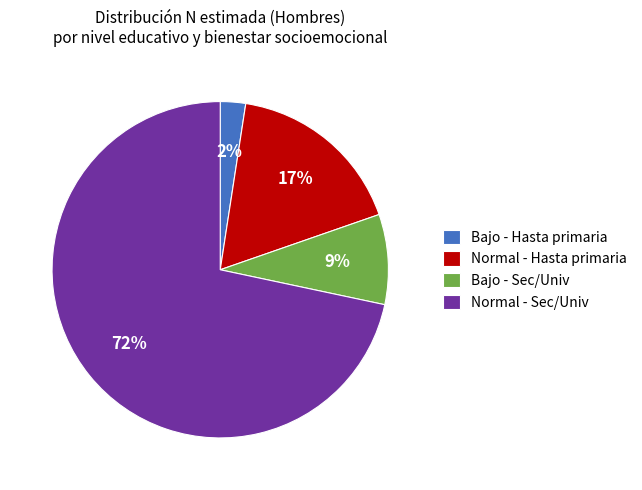

Combined, do Normal - Hasta primaria and Normal - Sec/Univ account for over 50%?

Yes